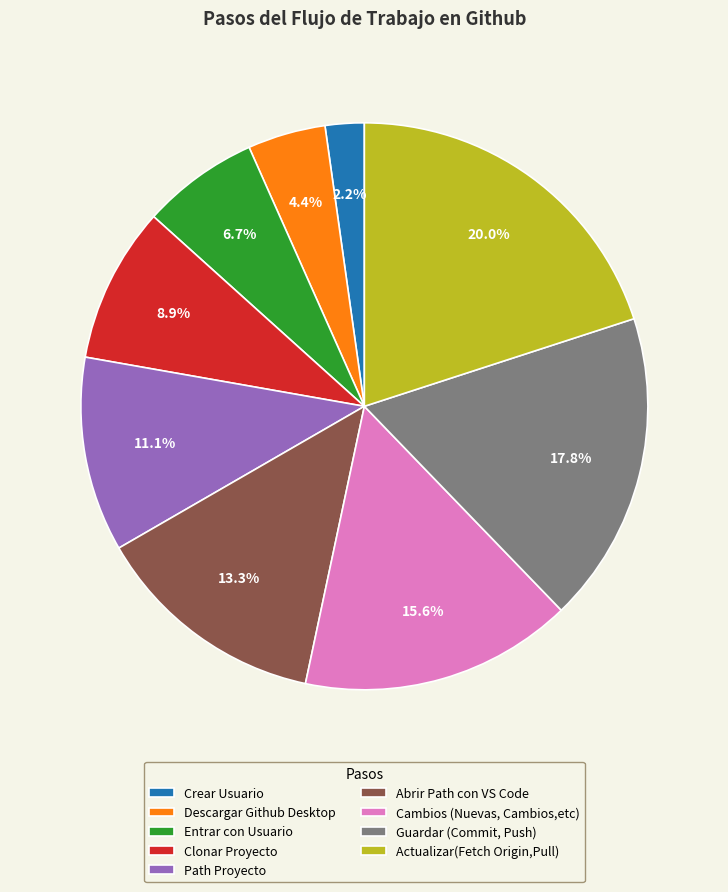

Is it true that Path Proyecto is 11% of the pie?

True